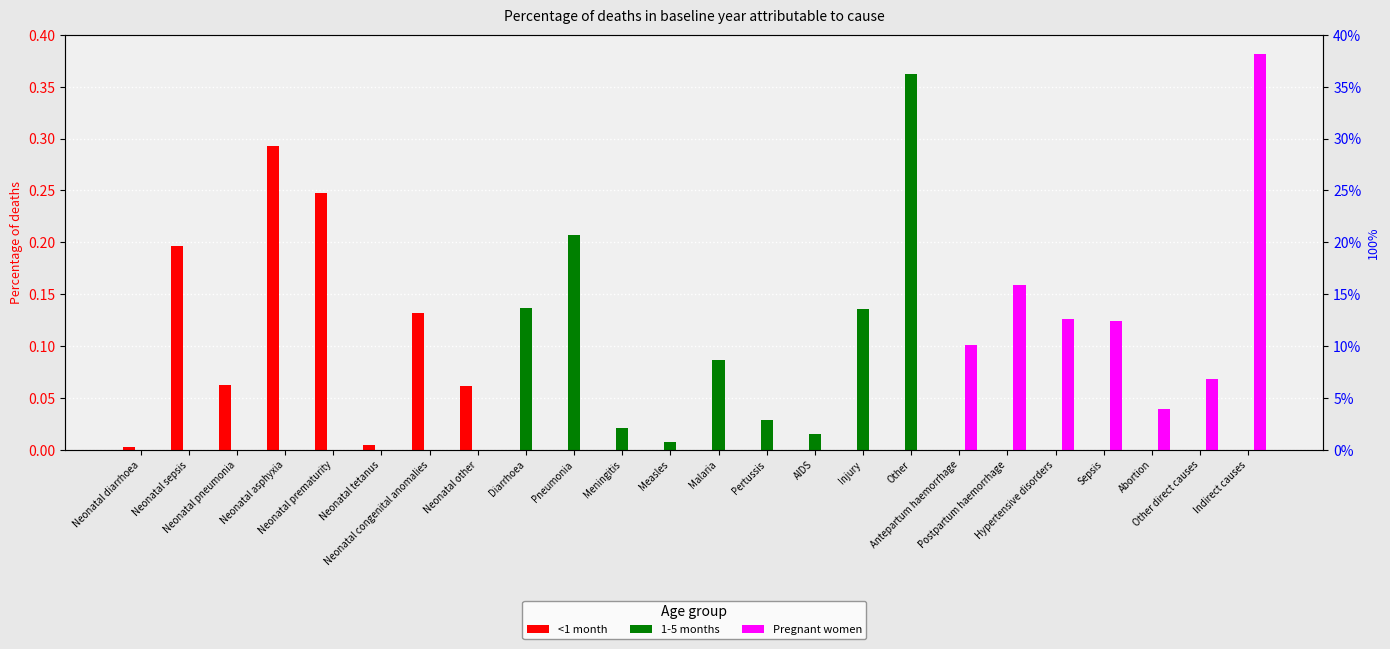

What is the total value across all series at Postpartum haemorrhage?

0.2